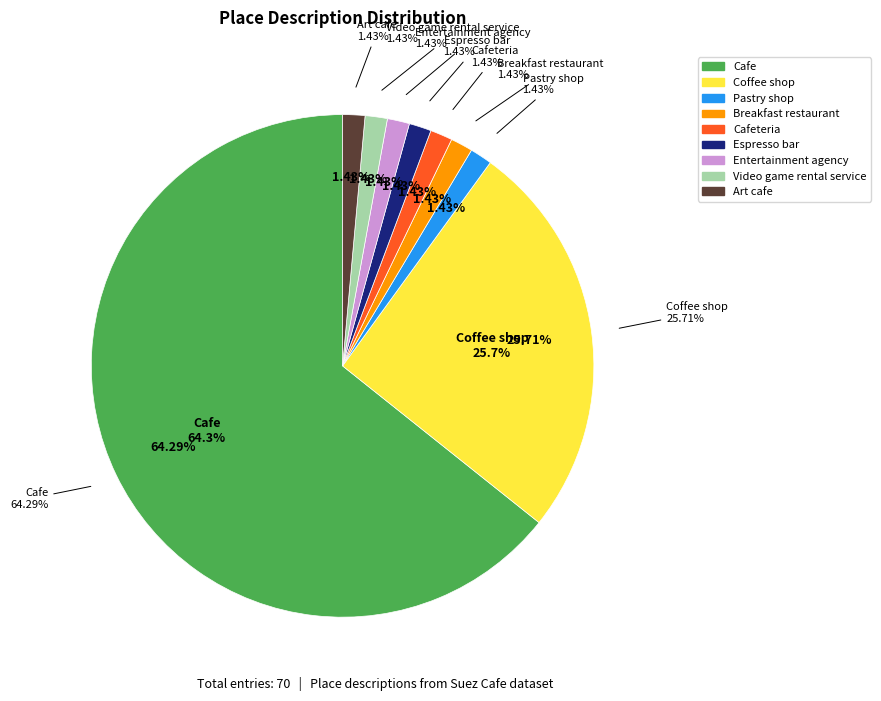

Is Entertainment agency the majority of the pie?

No